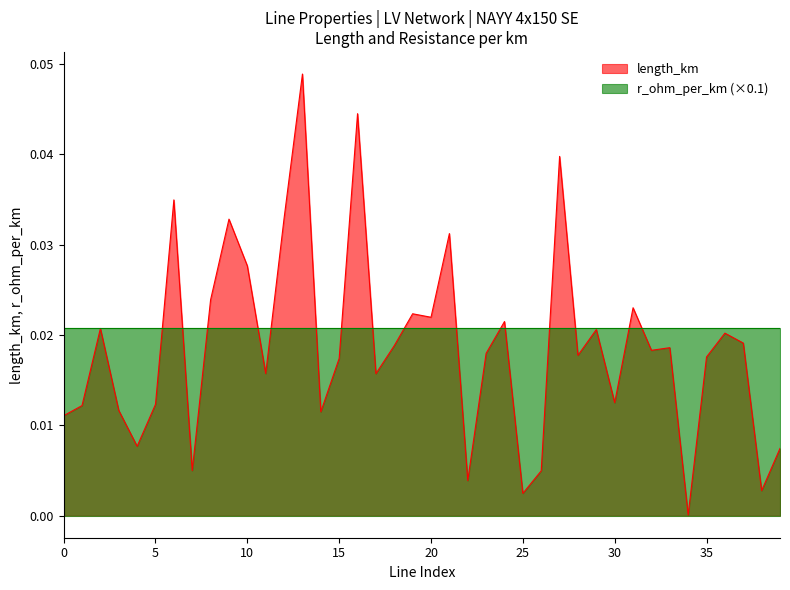

List the series in order of their peak value, highest first.

length_km, r_ohm_per_km (×0.1)